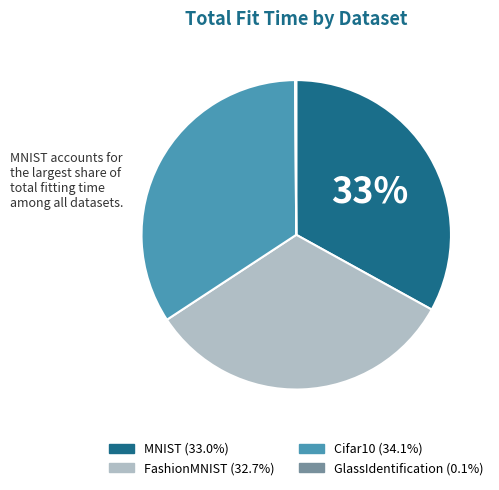

Does any single category account for the majority?

No